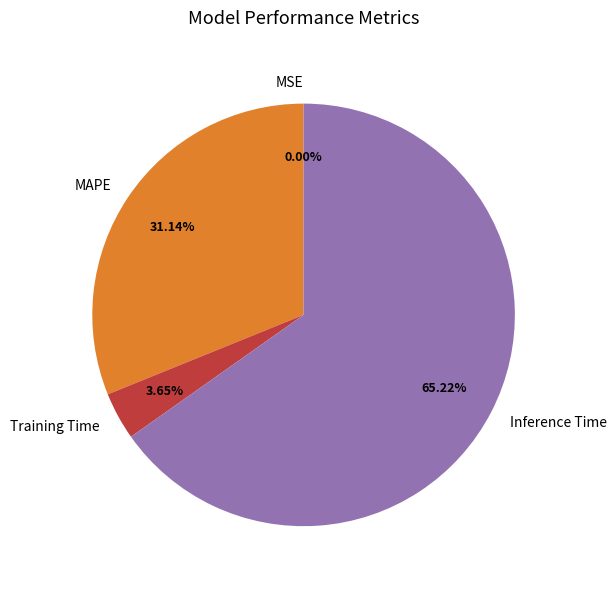

What percentage is the Training Time slice, to the nearest percent?

4%